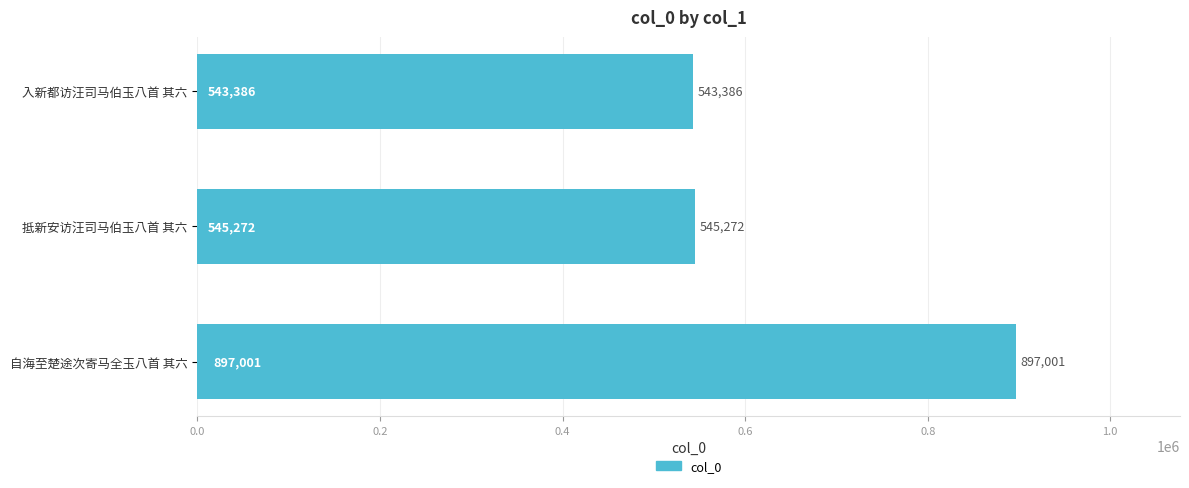

List the labels in order of value, smallest first.

入新都访汪司马伯玉八首 其六, 抵新安访汪司马伯玉八首 其六, 自海至楚途次寄马全玉八首 其六